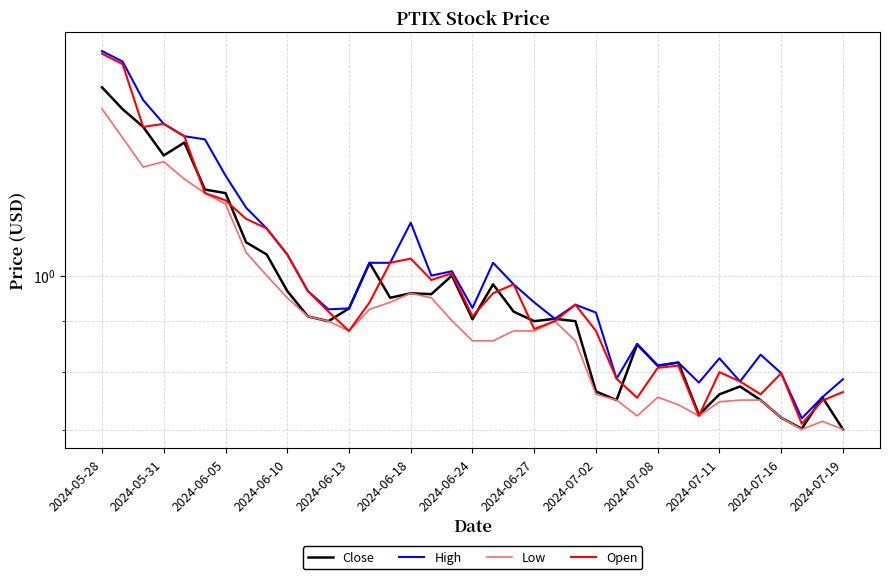

At which category is the sum across all series the highest?

2024-05-28